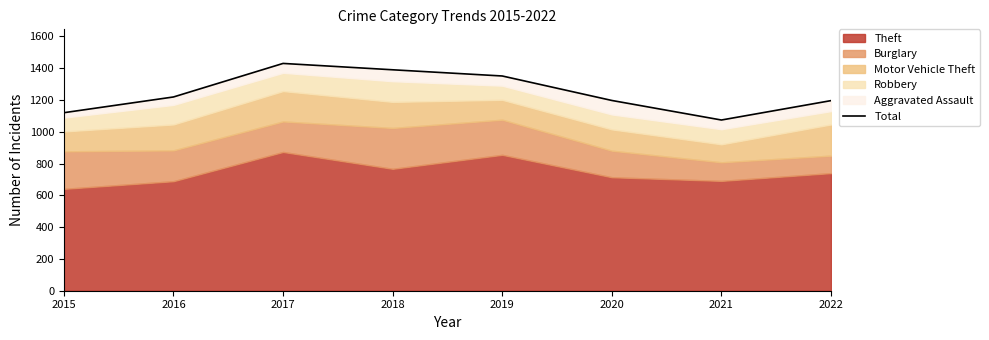

What is the greatest value displayed?

1430